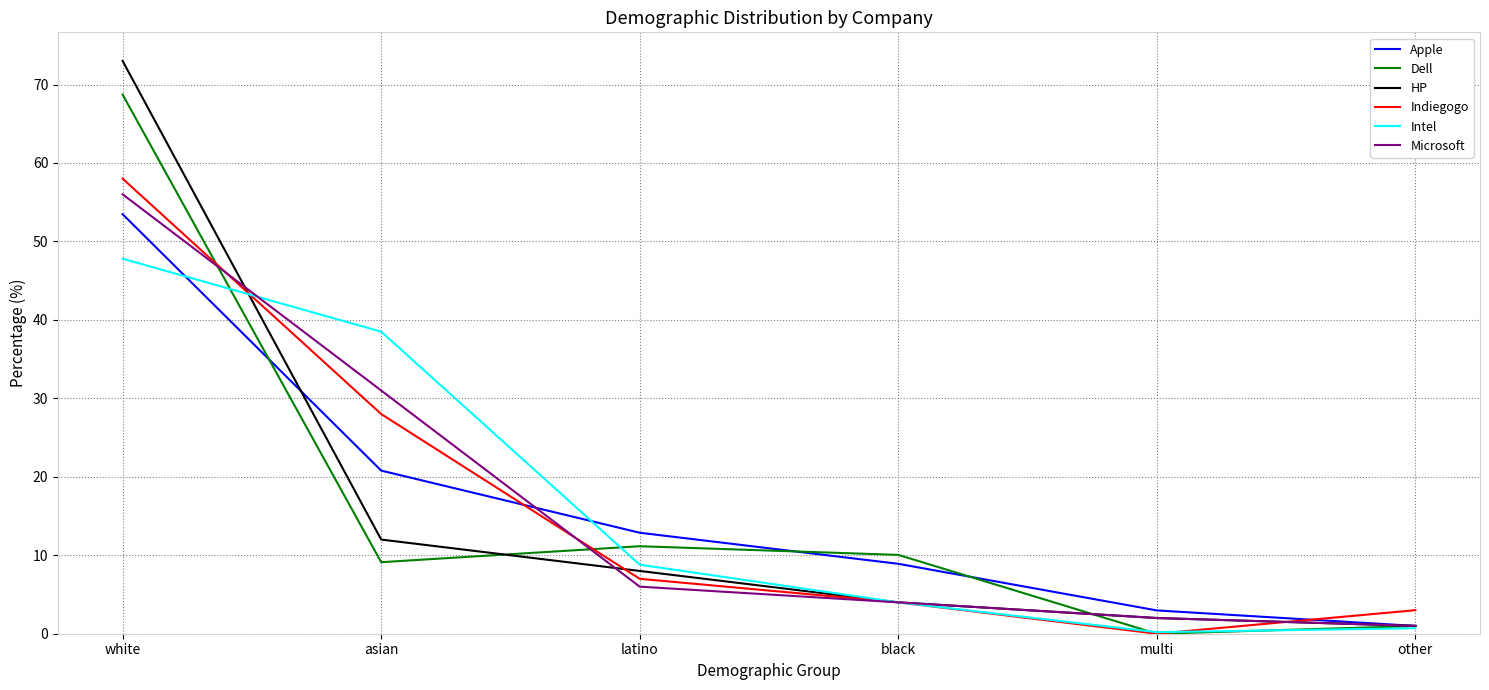

True or false: Indiegogo and Dell cross at least once.

True